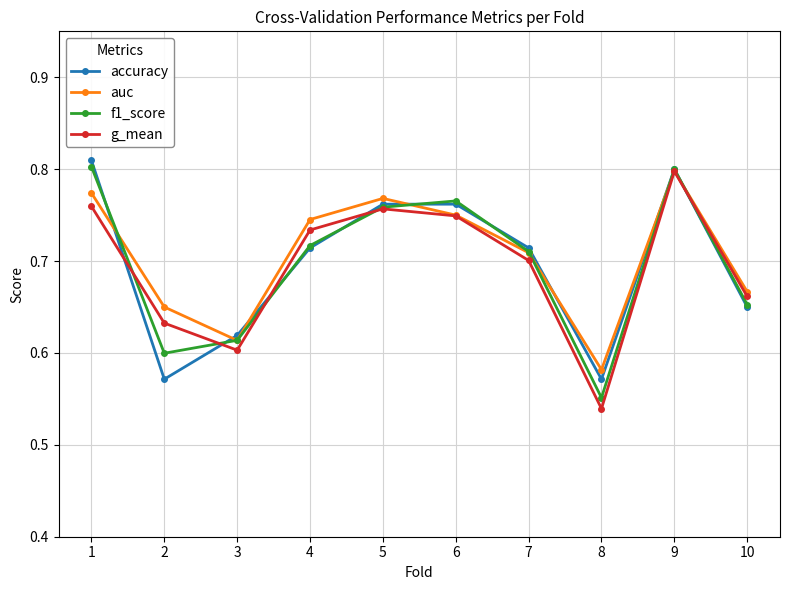

True or false: accuracy has a value of 0.7 at 7.

True